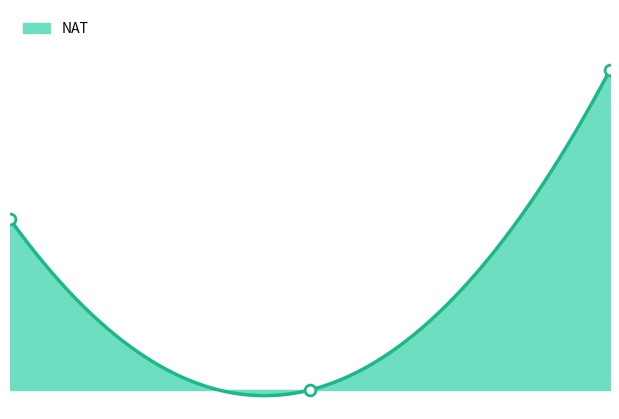

What is the change in value from 2020-06-07 to 2020-04-17?

+4480